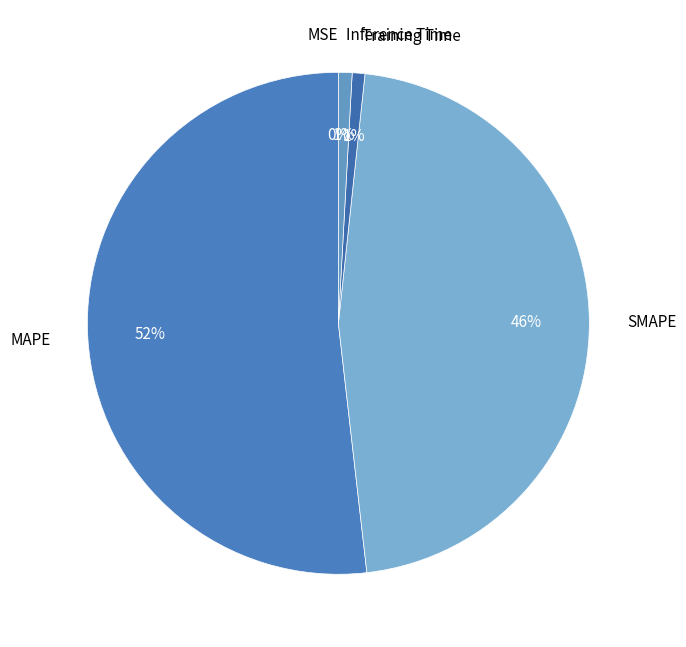

Which has a higher value, SMAPE or MAPE?

MAPE